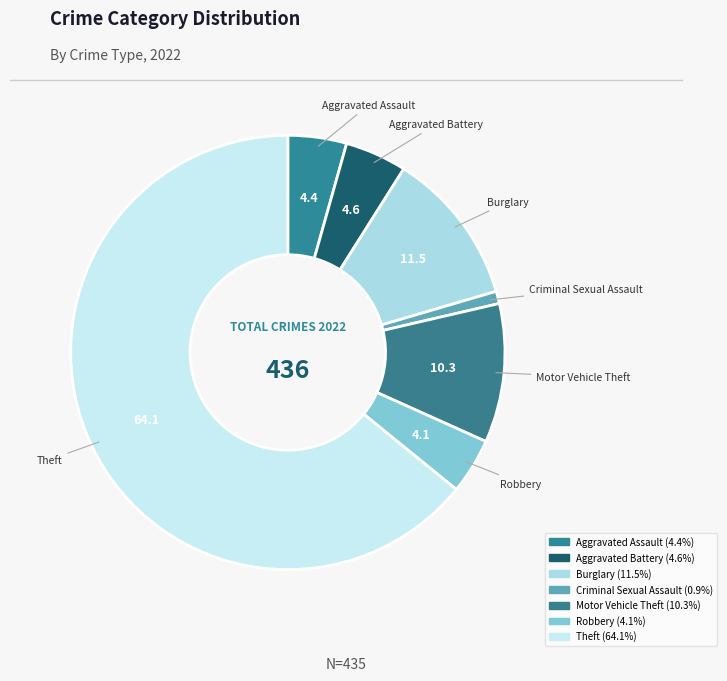

Approximately how many times larger is the value at Theft compared to Motor Vehicle Theft?

6.2